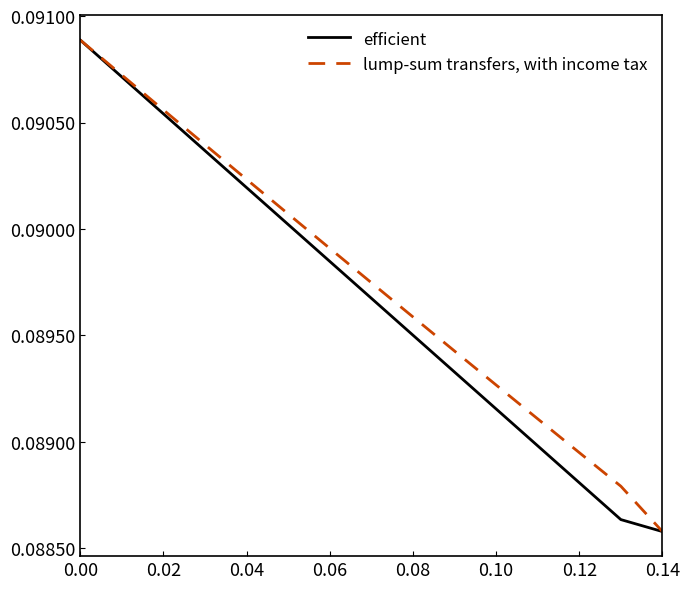

List the series in order of their overall mean, highest first.

lump-sum transfers, with income tax, efficient